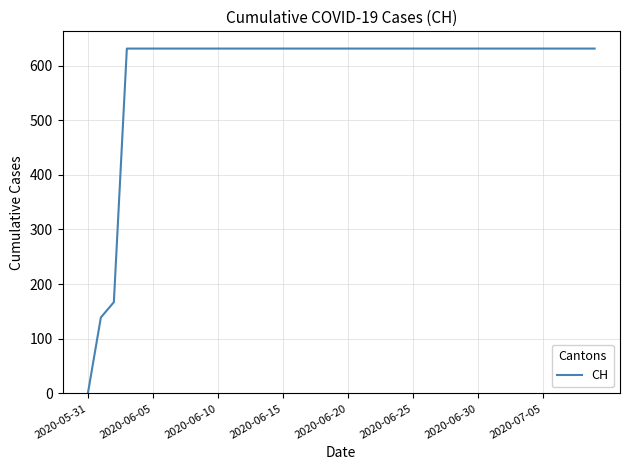

Reading left to right, extract all data points from this chart.

0	139	167	631	631	631	631	631	631	631	631	631	631	631	631	631	631	631	631	631	631	631	631	631	631	631	631	631	631	631	631	631	631	631	631	631	631	631	631	631